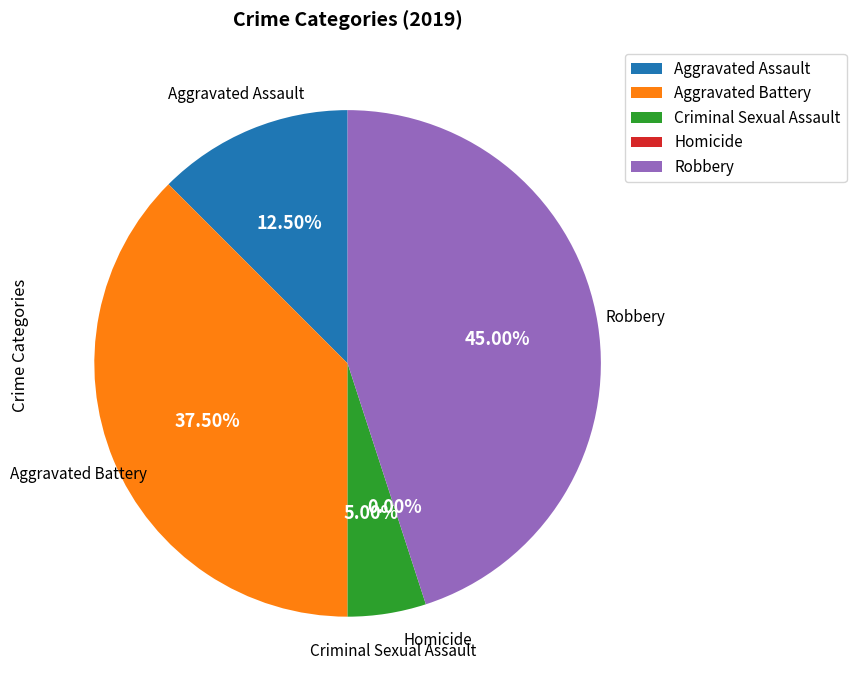

To the nearest percent, what is the difference between the Criminal Sexual Assault and Aggravated Battery slice percentages?

32%